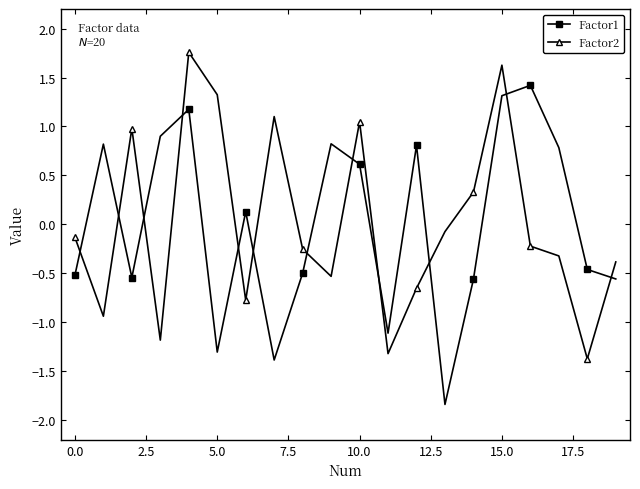

What is the minimum value for Factor2?

-1.4